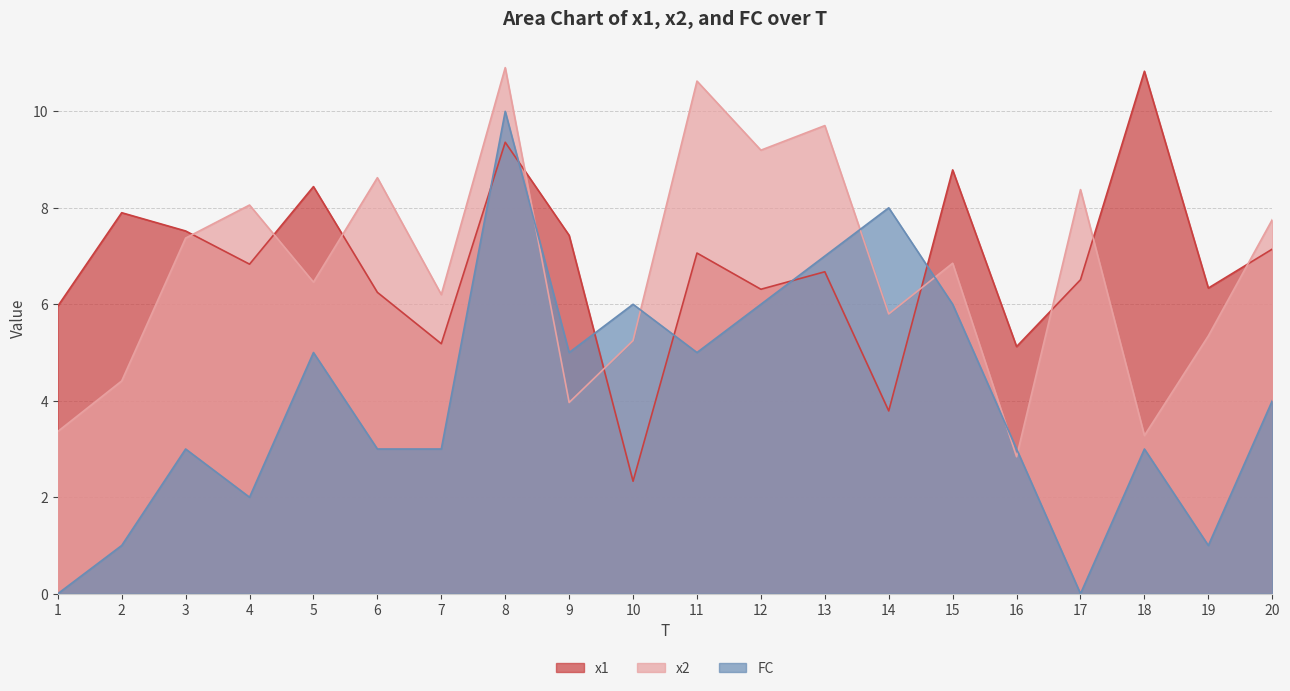

Count the number of categories in the chart.

20